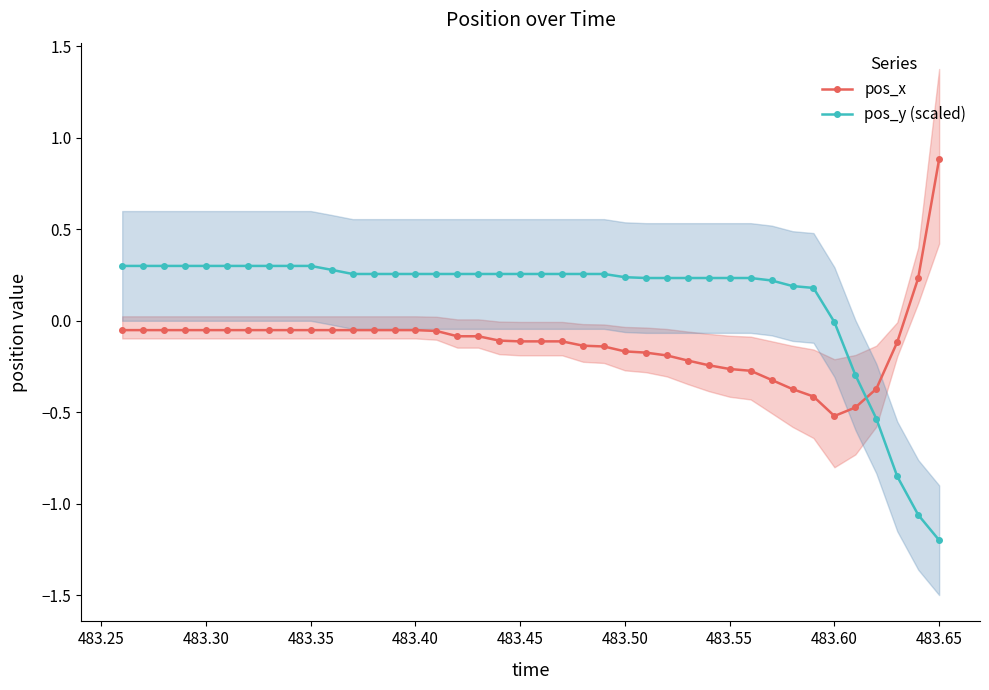

After their last crossing, which series has the higher values: pos_y (scaled) or pos_x?

pos_x